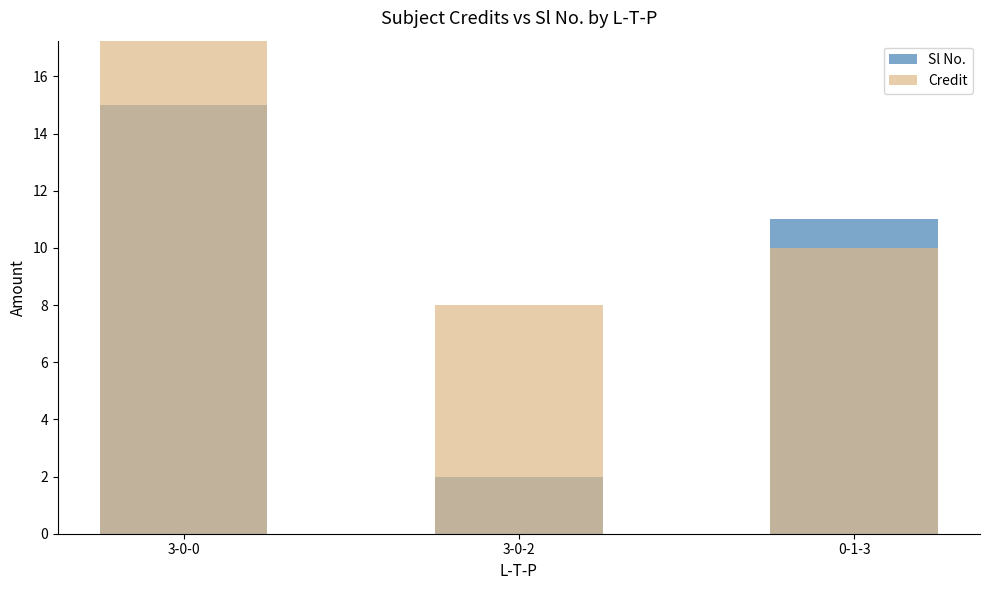

At which label does Sl No. reach its minimum?

3-0-2